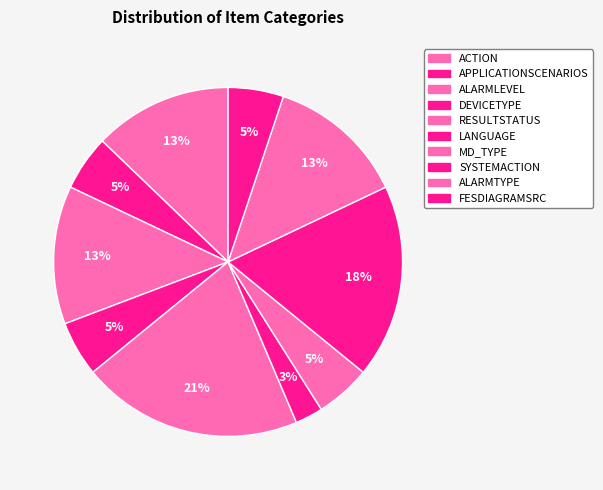

What is the smallest slice in the pie chart?

LANGUAGE